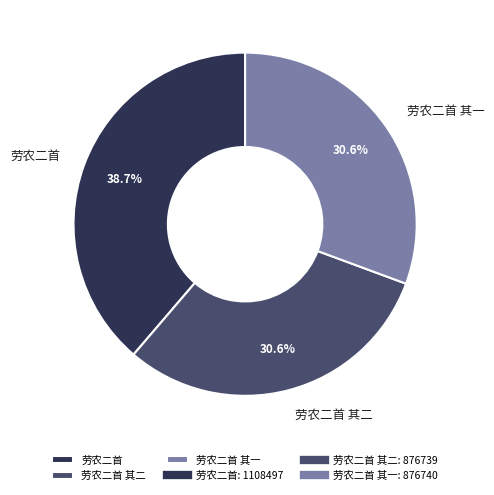

What is the ratio of the value at 劳农二首 其二 to the value at 劳农二首 其一?

1.0